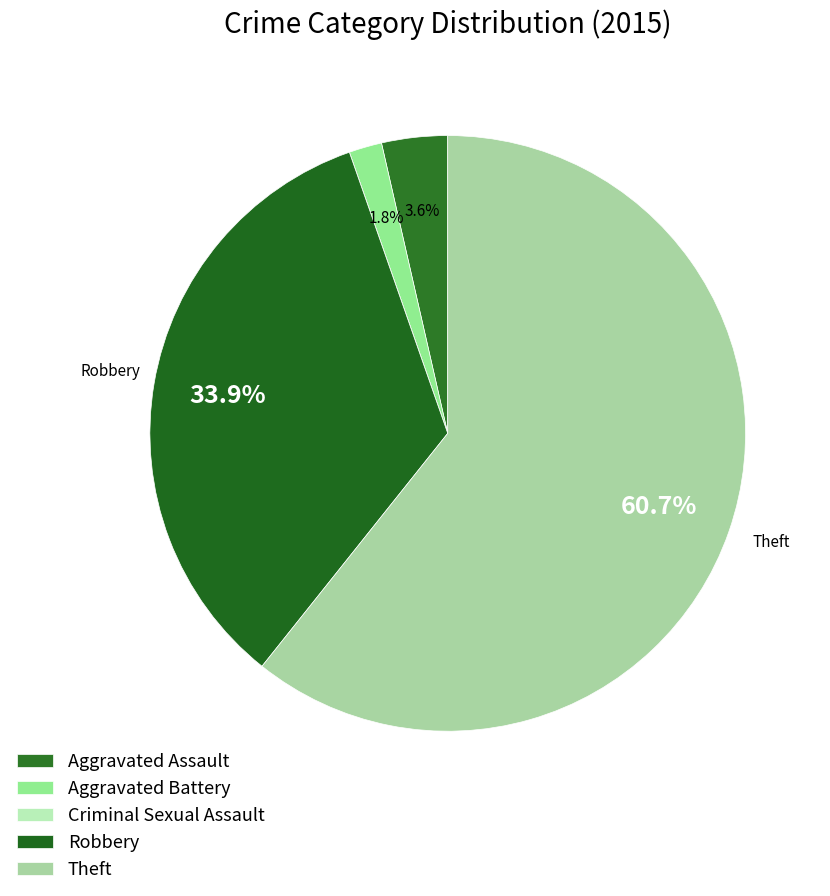

Rank the categories by value from highest to lowest.

Theft, Robbery, Aggravated Assault, Aggravated Battery, Criminal Sexual Assault